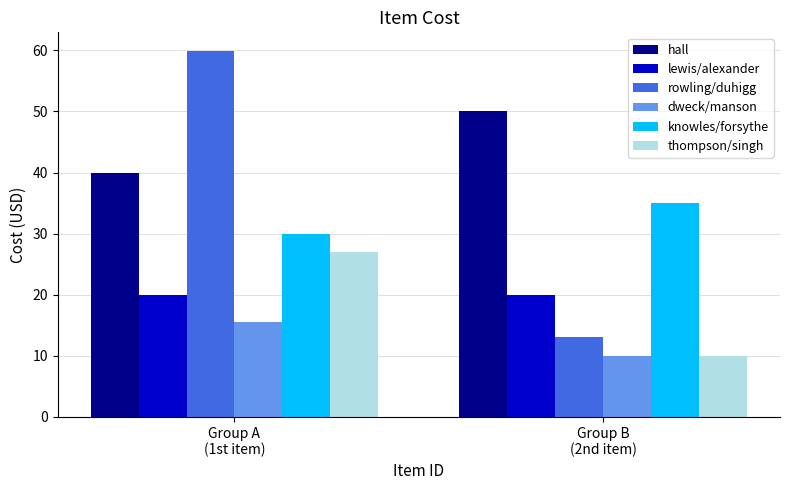

What is the difference between the maximum and minimum values in the dweck/manson series?

5.5